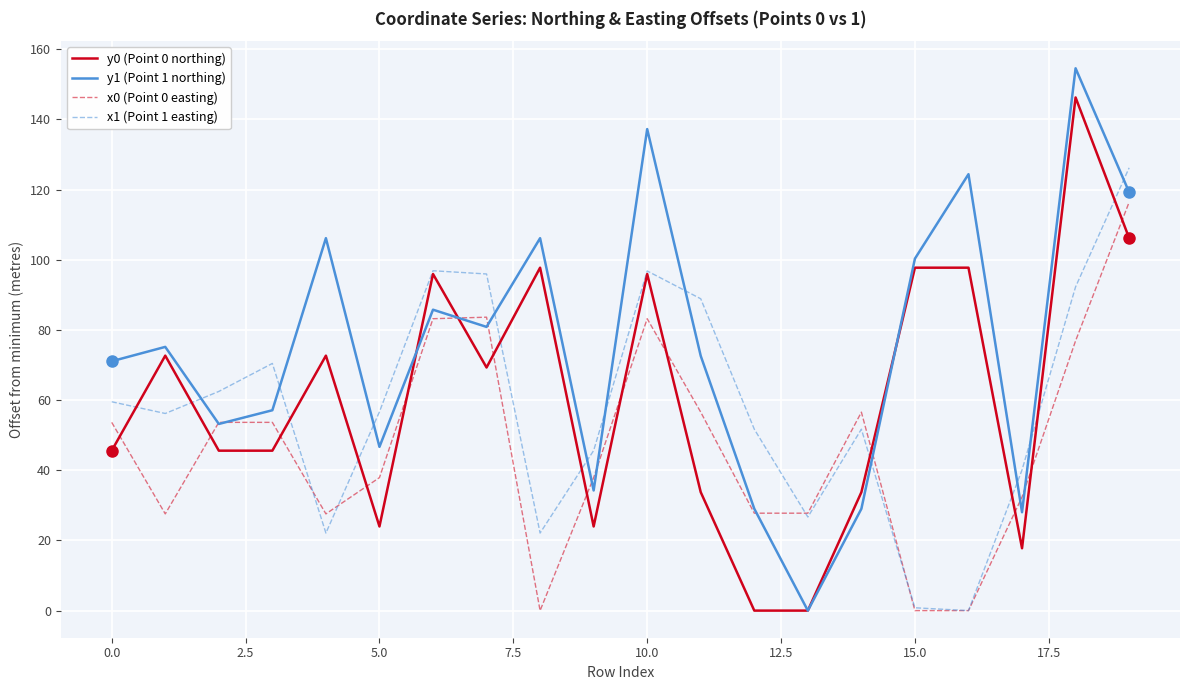

What is the greatest value displayed?

154.6